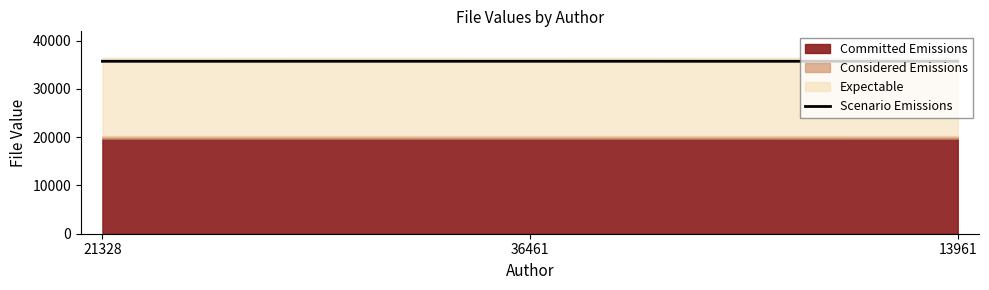

Which label corresponds to the smallest value in the chart?

13961